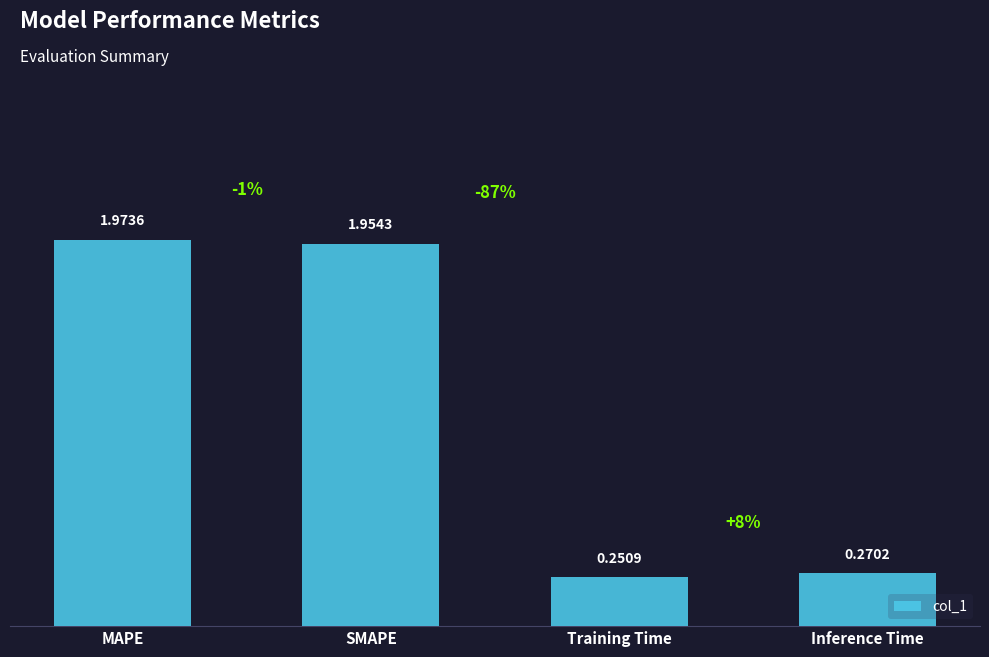

At which category does the chart reach its peak across all series?

MAPE